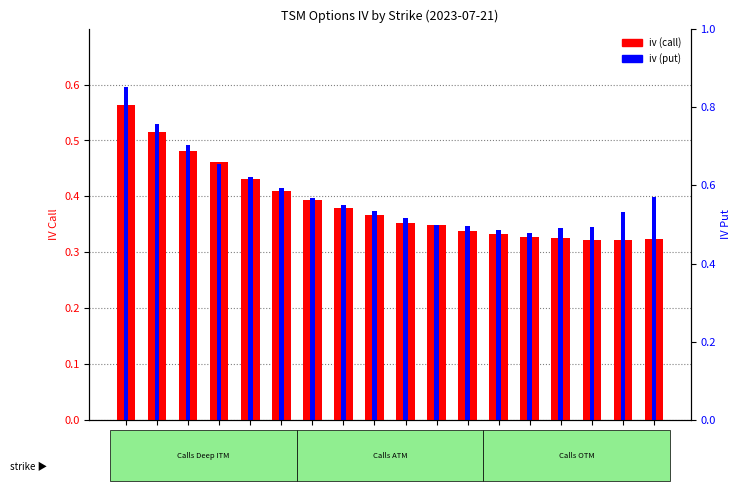

What is the approximate value of iv (call) at Strike
120?

0.3